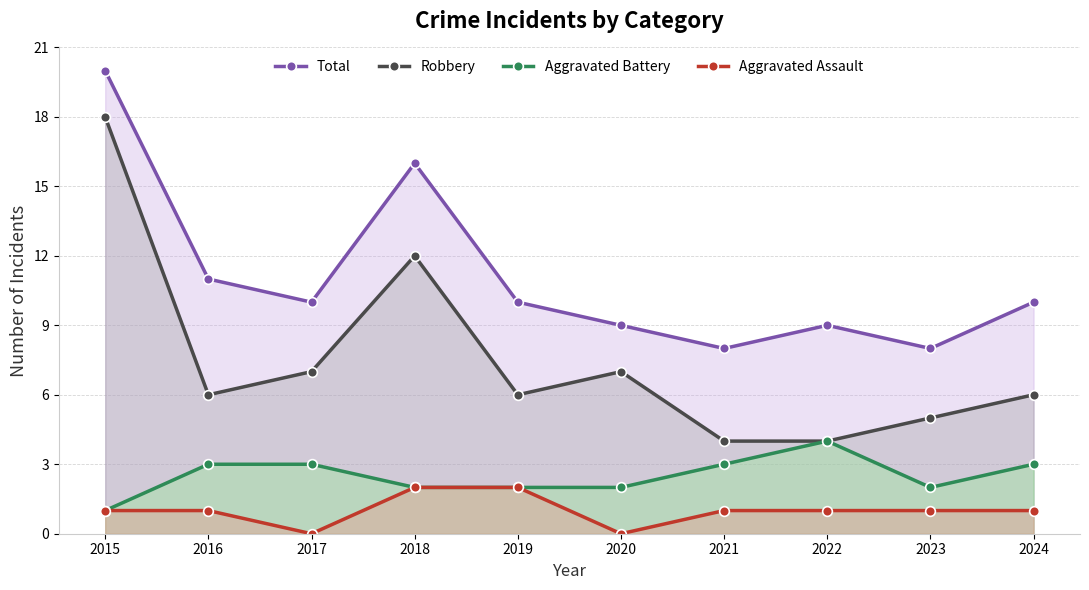

True or false: Total has more than 1 points higher than both neighbors.

True